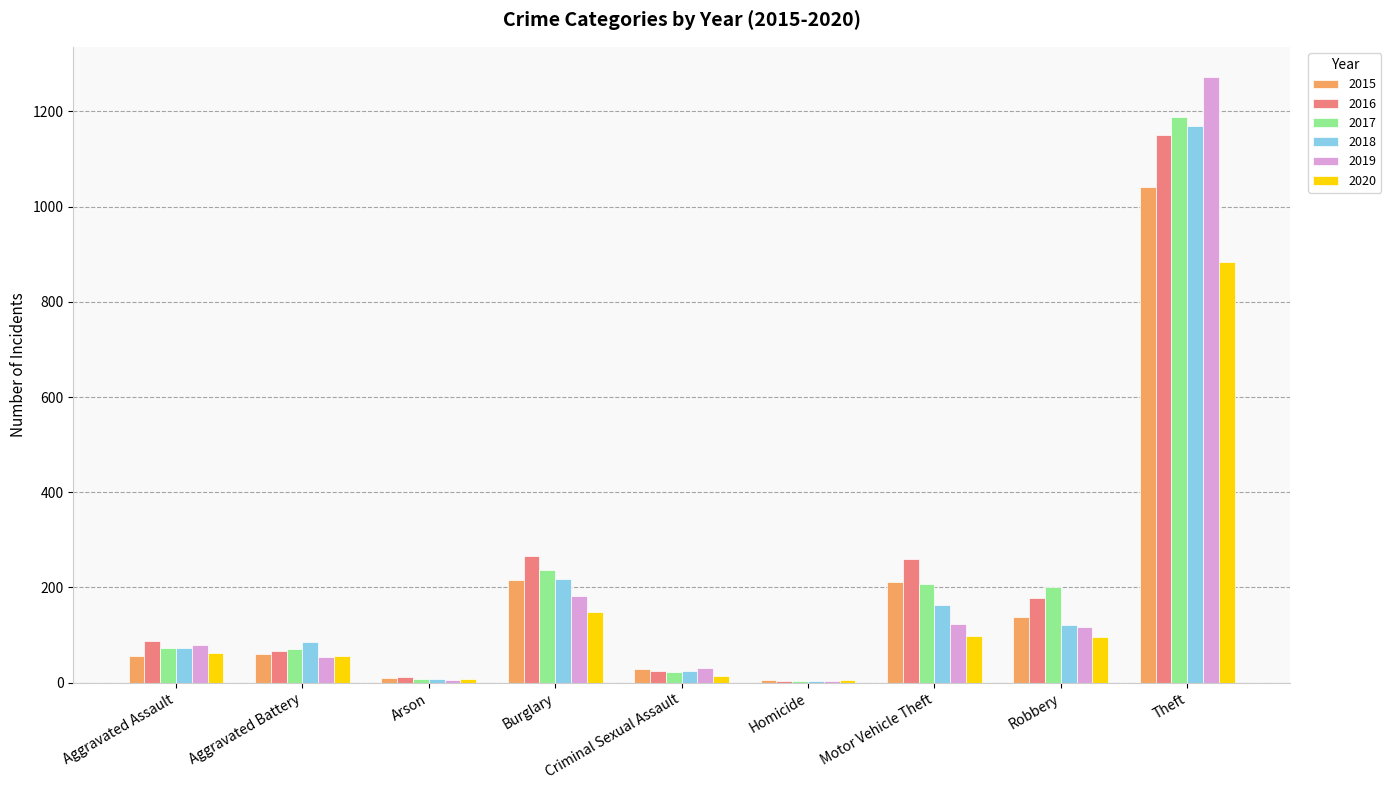

Does the chart contain stacked bars?

No